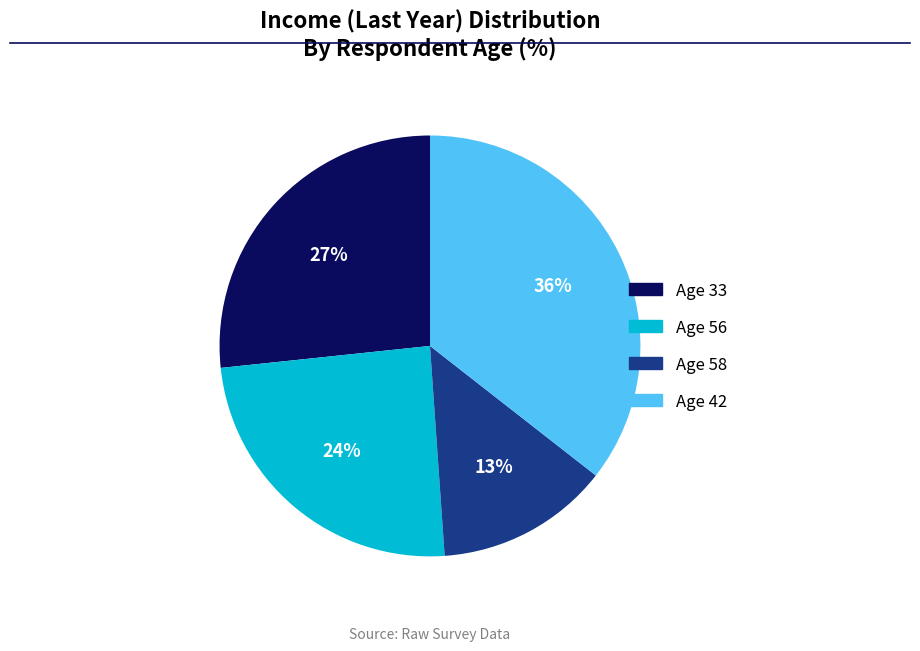

Is Age 56 the majority of the pie?

No